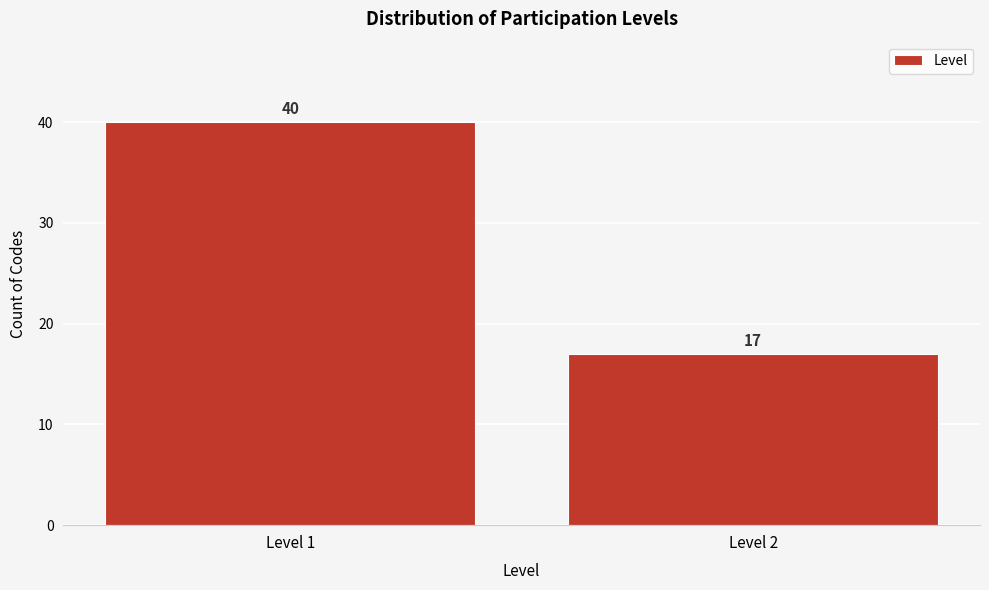

Reading left to right, what are all the values shown in this chart?

40	17